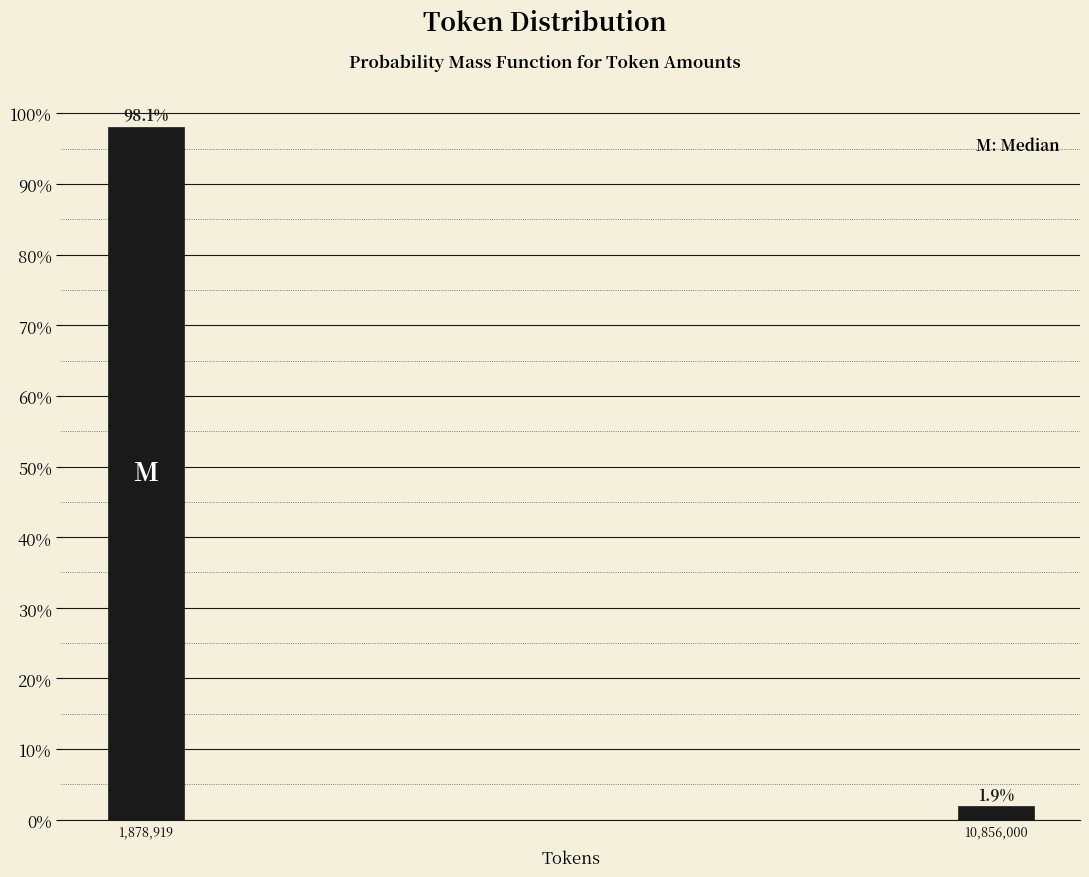

Reading left to right, list all the values displayed in this chart.

98.1	1.9